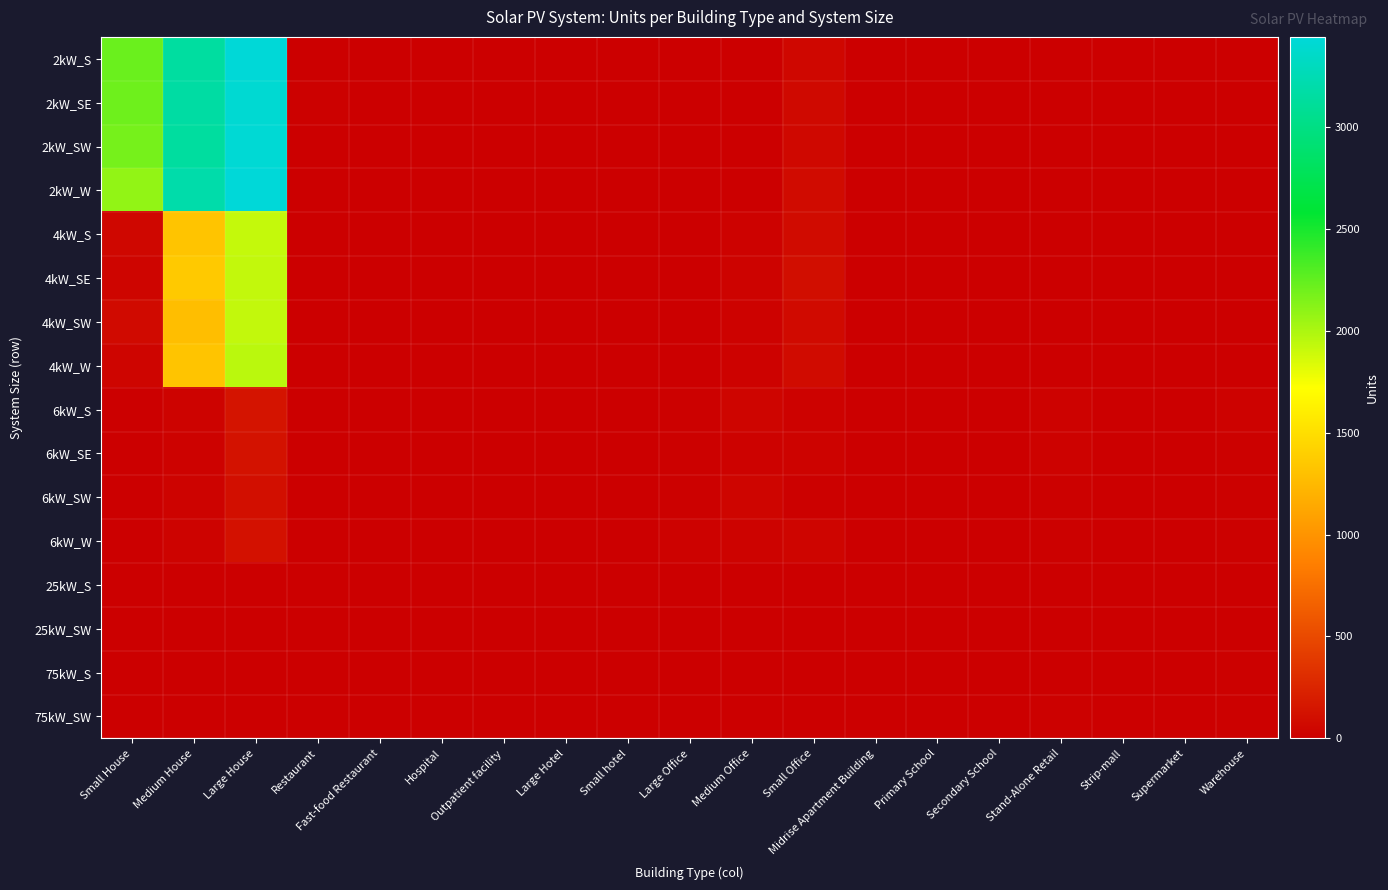

Reading left to right, list all the values displayed in this chart.

2kW_S: Small House=2221	Medium House=3148	Large House=3429	Restaurant=3	Fast-food Restaurant=10	Hospital=0	Outpatient facility=0	Large Hotel=0	Small hotel=0	Large Office=1	Medium Office=12	Small Office=60	Midrise Apartment Building=1	Primary School=1	Secondary School=0	Stand-Alone Retail=1	Strip-mall=0	Supermarket=0	Warehouse=1
2kW_SE: Small House=2211	Medium House=3163	Large House=3402	Restaurant=14	Fast-food Restaurant=8	Hospital=0	Outpatient facility=1	Large Hotel=0	Small hotel=0	Large Office=1	Medium Office=7	Small Office=70	Midrise Apartment Building=1	Primary School=2	Secondary School=1	Stand-Alone Retail=0	Strip-mall=0	Supermarket=0	Warehouse=0
2kW_SW: Small House=2180	Medium House=3141	Large House=3419	Restaurant=10	Fast-food Restaurant=7	Hospital=0	Outpatient facility=0	Large Hotel=0	Small hotel=0	Large Office=5	Medium Office=4	Small Office=66	Midrise Apartment Building=0	Primary School=0	Secondary School=0	Stand-Alone Retail=0	Strip-mall=1	Supermarket=0	Warehouse=0
2kW_W: Small House=2085	Medium House=3193	Large House=3441	Restaurant=6	Fast-food Restaurant=7	Hospital=0	Outpatient facility=2	Large Hotel=0	Small hotel=0	Large Office=1	Medium Office=8	Small Office=81	Midrise Apartment Building=0	Primary School=0	Secondary School=0	Stand-Alone Retail=1	Strip-mall=2	Supermarket=0	Warehouse=1
4kW_S: Small House=56	Medium House=1327	Large House=1917	Restaurant=8	Fast-food Restaurant=1	Hospital=0	Outpatient facility=4	Large Hotel=0	Small hotel=2	Large Office=2	Medium Office=22	Small Office=82	Midrise Apartment Building=1	Primary School=0	Secondary School=0	Stand-Alone Retail=3	Strip-mall=1	Supermarket=0	Warehouse=1
4kW_SE: Small House=46	Medium House=1361	Large House=1924	Restaurant=9	Fast-food Restaurant=2	Hospital=0	Outpatient facility=2	Large Hotel=0	Small hotel=2	Large Office=5	Medium Office=32	Small Office=101	Midrise Apartment Building=1	Primary School=0	Secondary School=0	Stand-Alone Retail=4	Strip-mall=2	Supermarket=0	Warehouse=6
4kW_SW: Small House=74	Medium House=1289	Large House=1928	Restaurant=8	Fast-food Restaurant=6	Hospital=1	Outpatient facility=2	Large Hotel=0	Small hotel=0	Large Office=3	Medium Office=23	Small Office=78	Midrise Apartment Building=1	Primary School=0	Secondary School=0	Stand-Alone Retail=3	Strip-mall=2	Supermarket=0	Warehouse=6
4kW_W: Small House=46	Medium House=1330	Large House=1952	Restaurant=5	Fast-food Restaurant=5	Hospital=0	Outpatient facility=2	Large Hotel=0	Small hotel=0	Large Office=6	Medium Office=22	Small Office=82	Midrise Apartment Building=1	Primary School=0	Secondary School=1	Stand-Alone Retail=7	Strip-mall=1	Supermarket=0	Warehouse=3
6kW_S: Small House=0	Medium House=27	Large House=147	Restaurant=2	Fast-food Restaurant=0	Hospital=1	Outpatient facility=7	Large Hotel=1	Small hotel=2	Large Office=19	Medium Office=44	Small Office=24	Midrise Apartment Building=3	Primary School=2	Secondary School=3	Stand-Alone Retail=24	Strip-mall=10	Supermarket=6	Warehouse=21
6kW_SE: Small House=0	Medium House=24	Large House=133	Restaurant=3	Fast-food Restaurant=0	Hospital=2	Outpatient facility=5	Large Hotel=4	Small hotel=0	Large Office=19	Medium Office=25	Small Office=31	Midrise Apartment Building=5	Primary School=1	Secondary School=4	Stand-Alone Retail=21	Strip-mall=9	Supermarket=1	Warehouse=17
6kW_SW: Small House=0	Medium House=29	Large House=111	Restaurant=2	Fast-food Restaurant=0	Hospital=1	Outpatient facility=2	Large Hotel=1	Small hotel=1	Large Office=16	Medium Office=41	Small Office=18	Midrise Apartment Building=3	Primary School=2	Secondary School=3	Stand-Alone Retail=17	Strip-mall=6	Supermarket=2	Warehouse=18
6kW_W: Small House=0	Medium House=31	Large House=127	Restaurant=1	Fast-food Restaurant=0	Hospital=3	Outpatient facility=4	Large Hotel=1	Small hotel=0	Large Office=21	Medium Office=33	Small Office=41	Midrise Apartment Building=7	Primary School=4	Secondary School=2	Stand-Alone Retail=16	Strip-mall=6	Supermarket=0	Warehouse=19
25kW_S: Small House=0	Medium House=0	Large House=0	Restaurant=0	Fast-food Restaurant=0	Hospital=2	Outpatient facility=1	Large Hotel=0	Small hotel=0	Large Office=2	Medium Office=5	Small Office=0	Midrise Apartment Building=1	Primary School=2	Secondary School=2	Stand-Alone Retail=4	Strip-mall=2	Supermarket=4	Warehouse=9
25kW_SW: Small House=0	Medium House=0	Large House=0	Restaurant=0	Fast-food Restaurant=0	Hospital=0	Outpatient facility=1	Large Hotel=2	Small hotel=0	Large Office=4	Medium Office=8	Small Office=0	Midrise Apartment Building=1	Primary School=6	Secondary School=2	Stand-Alone Retail=7	Strip-mall=4	Supermarket=1	Warehouse=11
75kW_S: Small House=0	Medium House=0	Large House=0	Restaurant=0	Fast-food Restaurant=0	Hospital=0	Outpatient facility=2	Large Hotel=0	Small hotel=0	Large Office=13	Medium Office=2	Small Office=0	Midrise Apartment Building=0	Primary School=1	Secondary School=9	Stand-Alone Retail=11	Strip-mall=5	Supermarket=10	Warehouse=18
75kW_SW: Small House=0	Medium House=0	Large House=0	Restaurant=0	Fast-food Restaurant=0	Hospital=3	Outpatient facility=1	Large Hotel=0	Small hotel=0	Large Office=10	Medium Office=0	Small Office=0	Midrise Apartment Building=0	Primary School=1	Secondary School=6	Stand-Alone Retail=19	Strip-mall=4	Supermarket=10	Warehouse=20